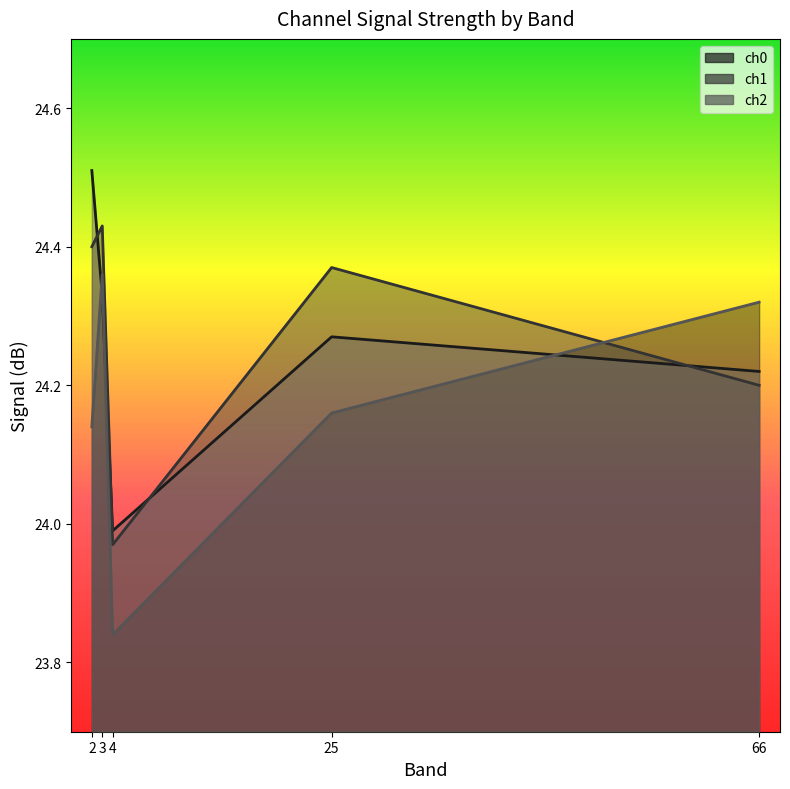

Which series has the largest total across all categories?

ch1